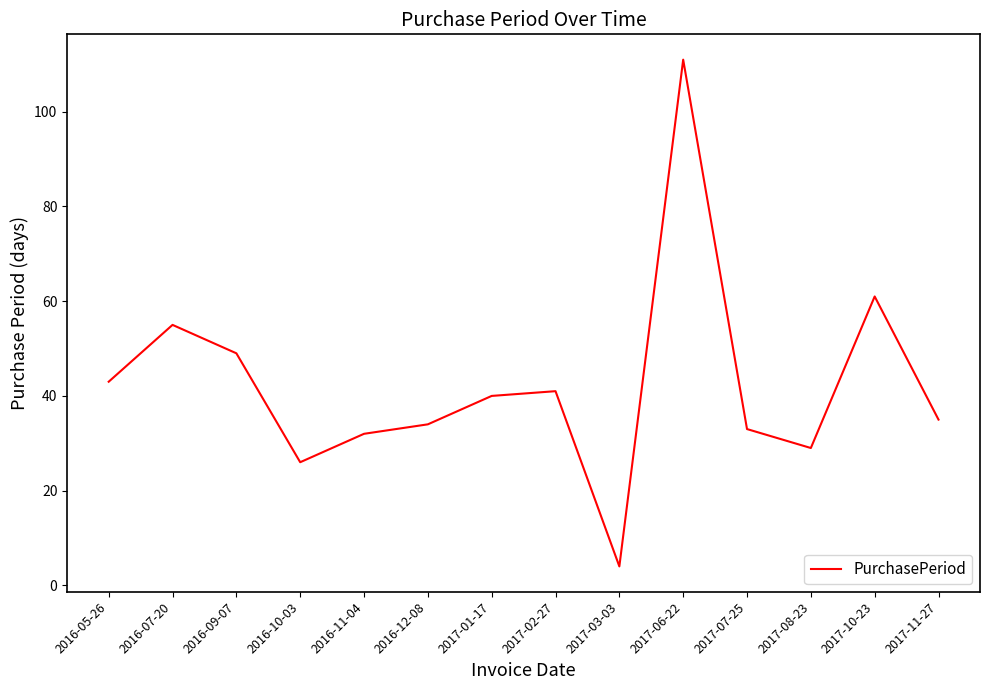

True or false: the data shows 41 at 2017-02-27.

True